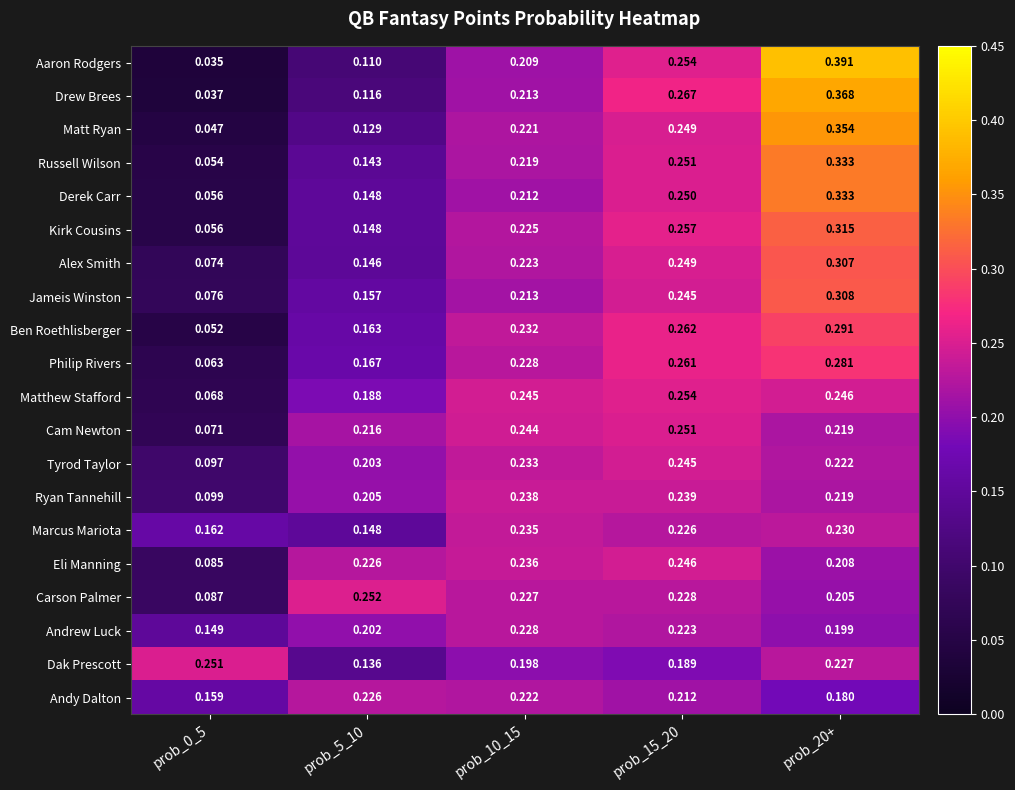

What is the total value across all series at prob_0_5?

1.8